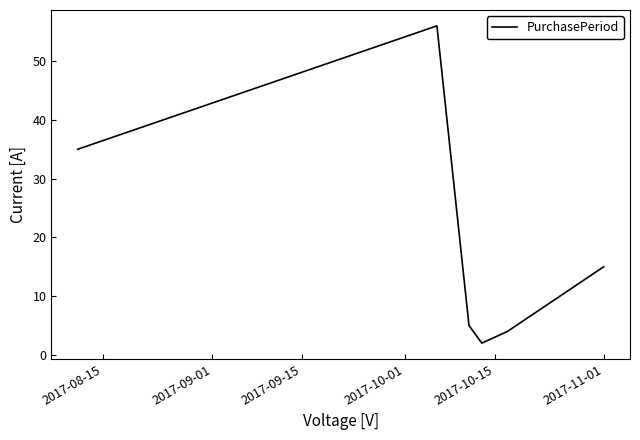

What is the maximum value shown in the chart?

56